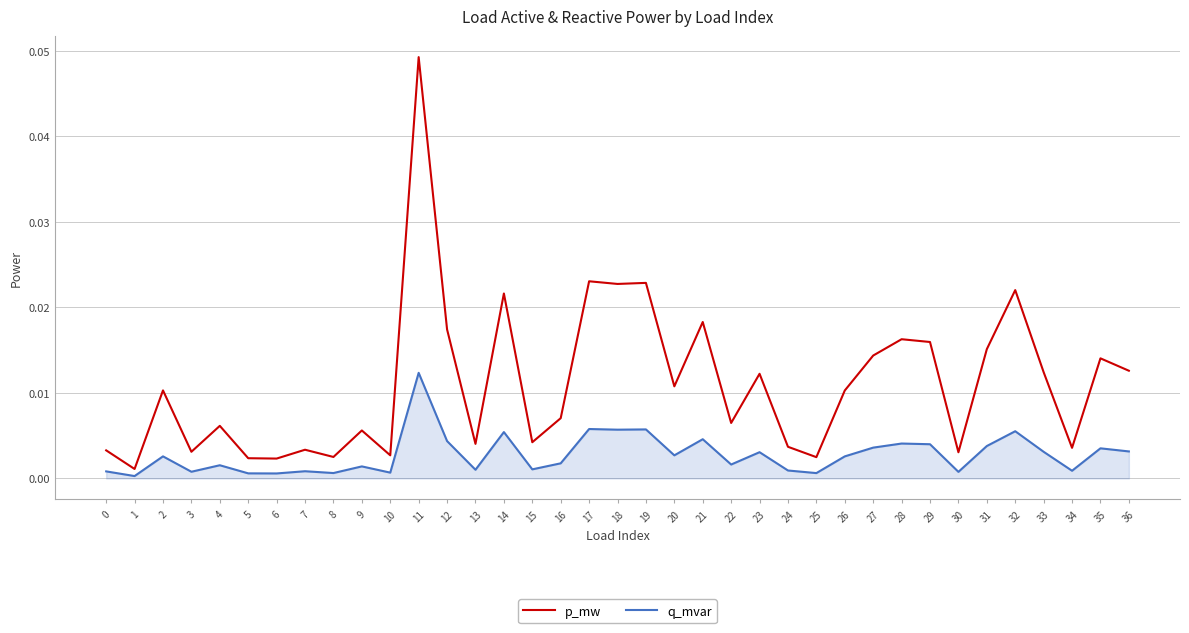

Which category has the highest value across all series?

11